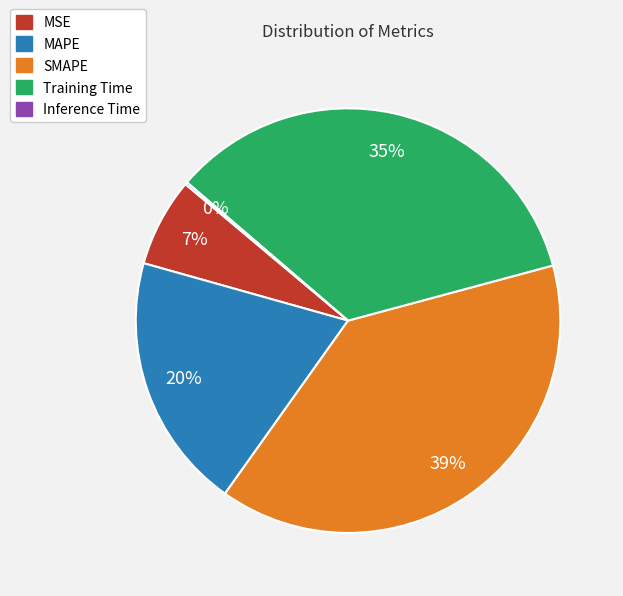

Which category has the biggest portion of the pie?

SMAPE